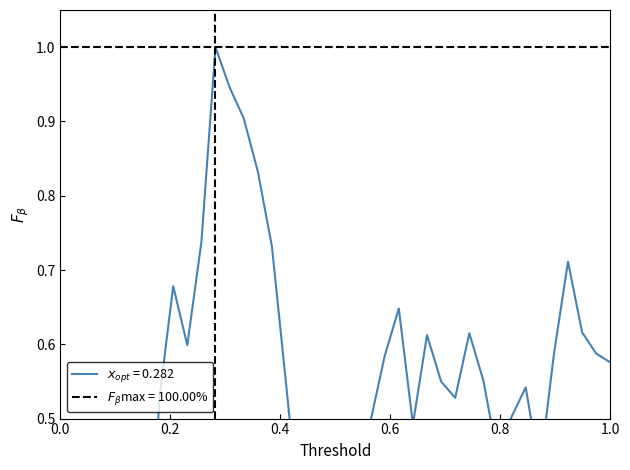

How many distinct data groups are displayed?

1